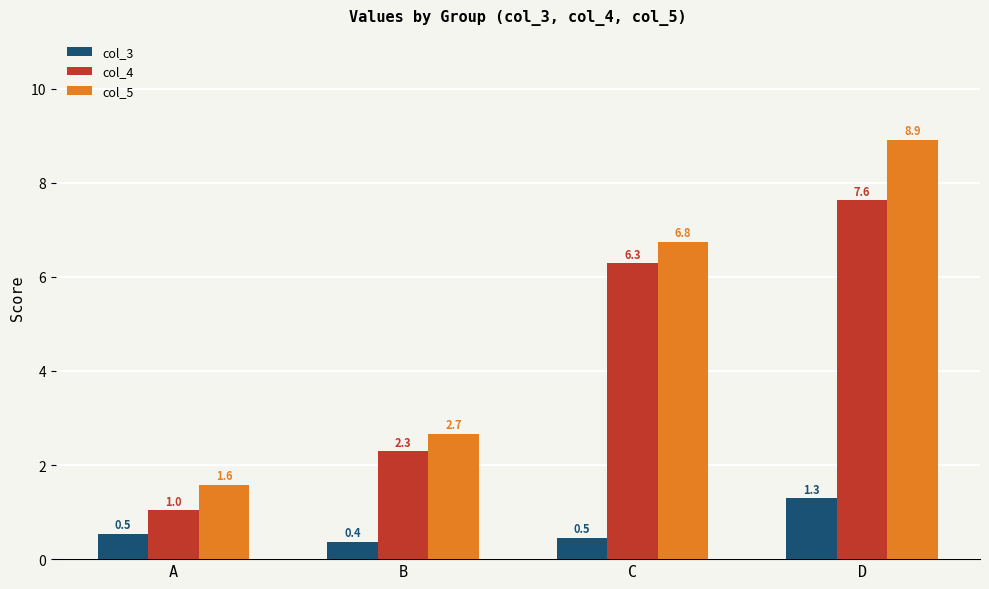

Is it true that col_3 equals 1.3 at D?

True